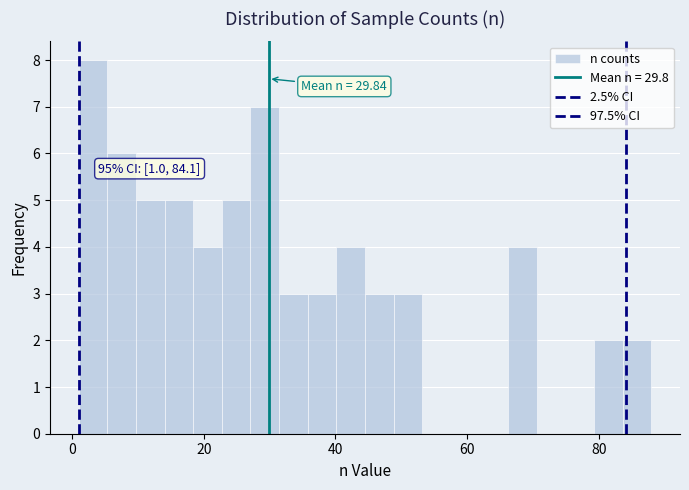

Around what value on the x-axis is the tallest bar? Give the approximate position of its centre, as read against the axis.

4